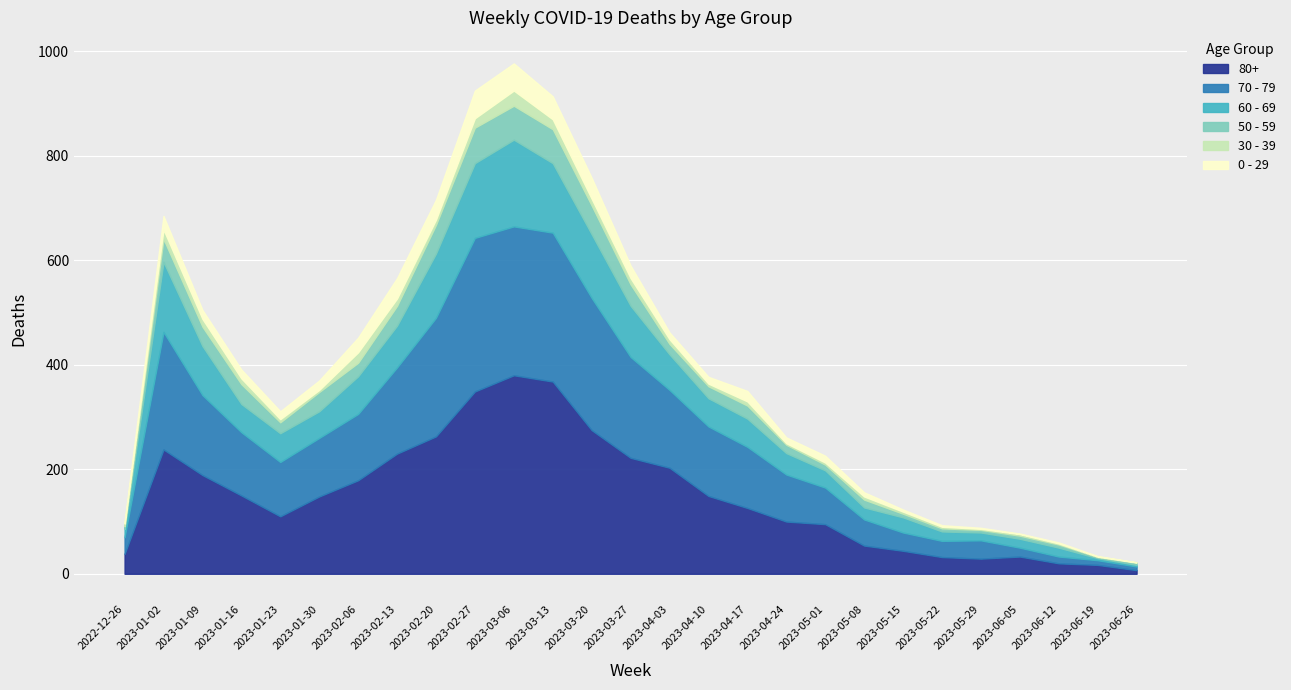

At which label does 80+ first exceed 148?

2023-01-02